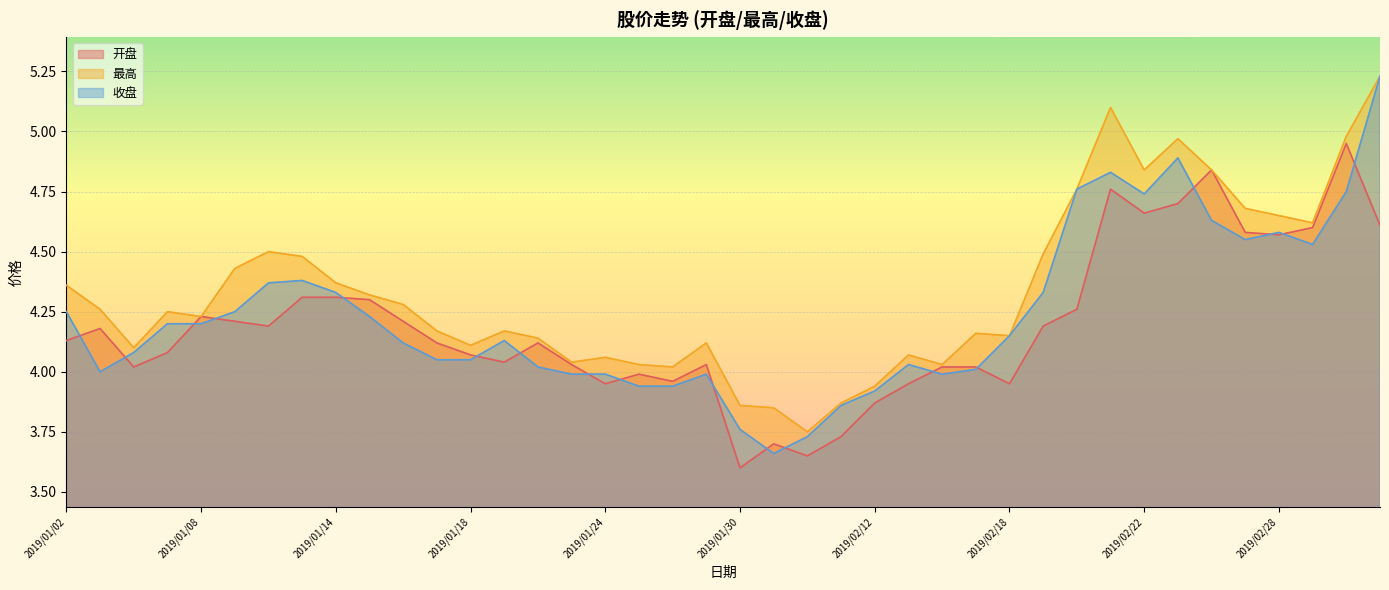

What are all the series names shown in the legend?

开盘, 最高, 收盘